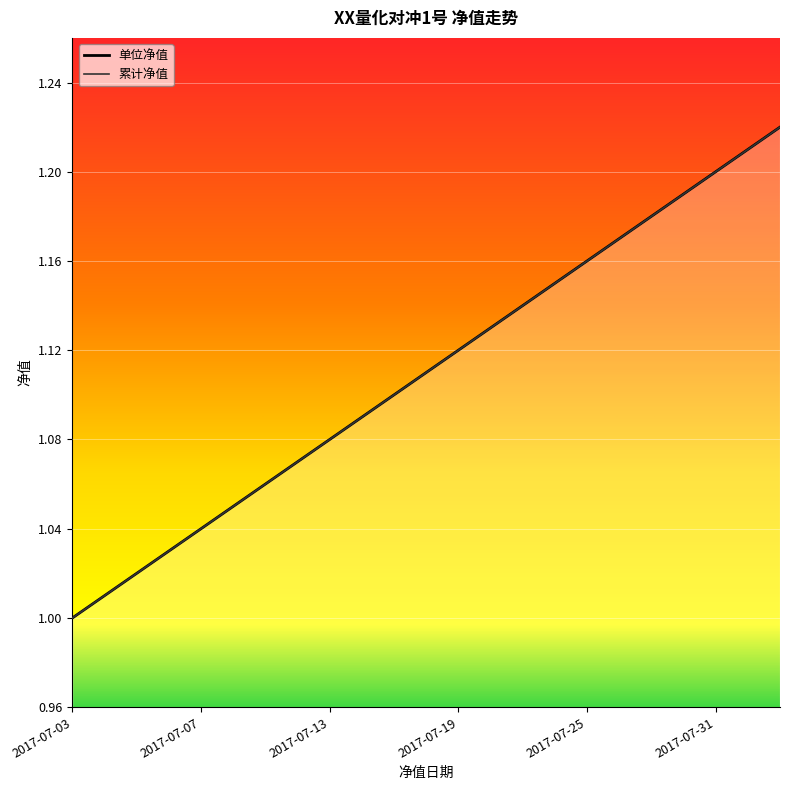

At which label does 累计净值 reach its peak?

2017-08-04